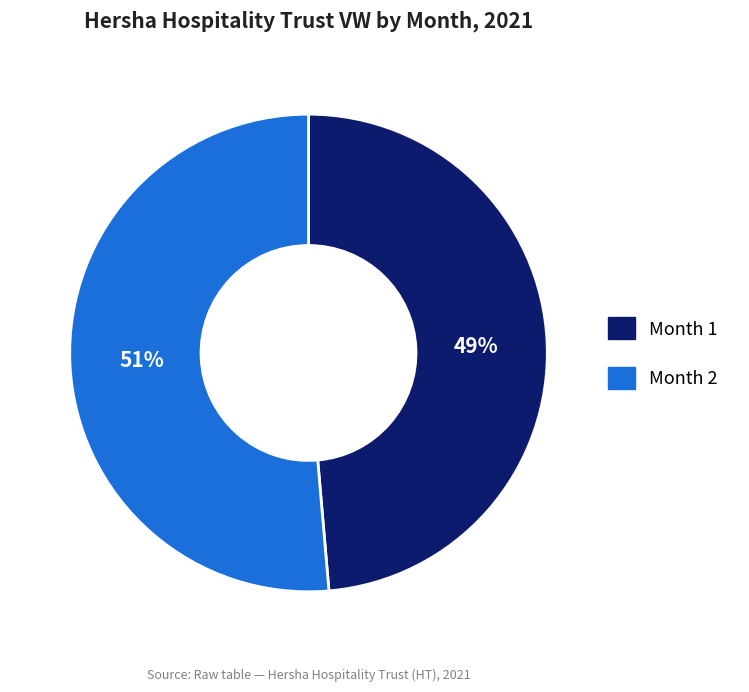

How many segments does this pie chart have?

2